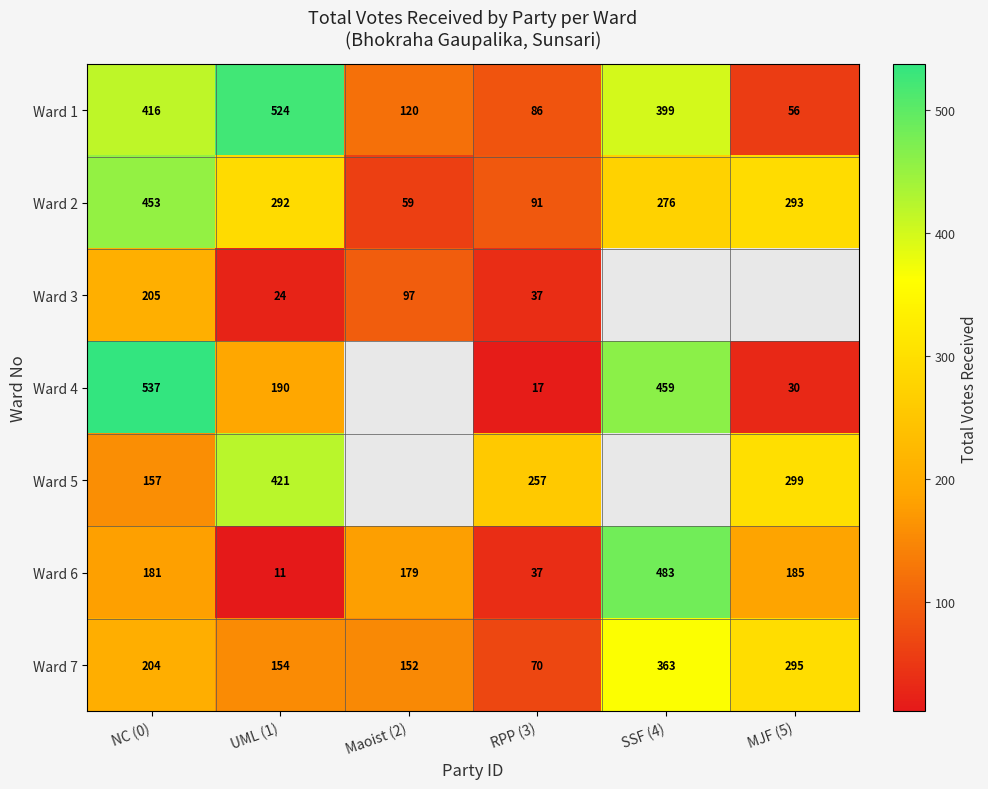

At which label is Ward 7 closest to 216?

NC (0)